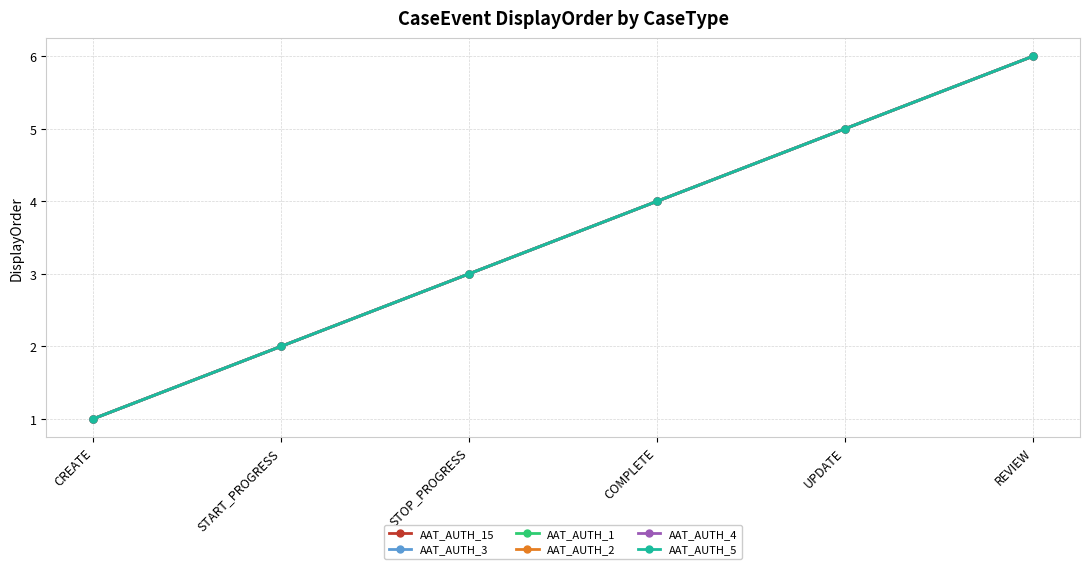

What is the difference between the AAT_AUTH_4 values at START_PROGRESS and CREATE?

1